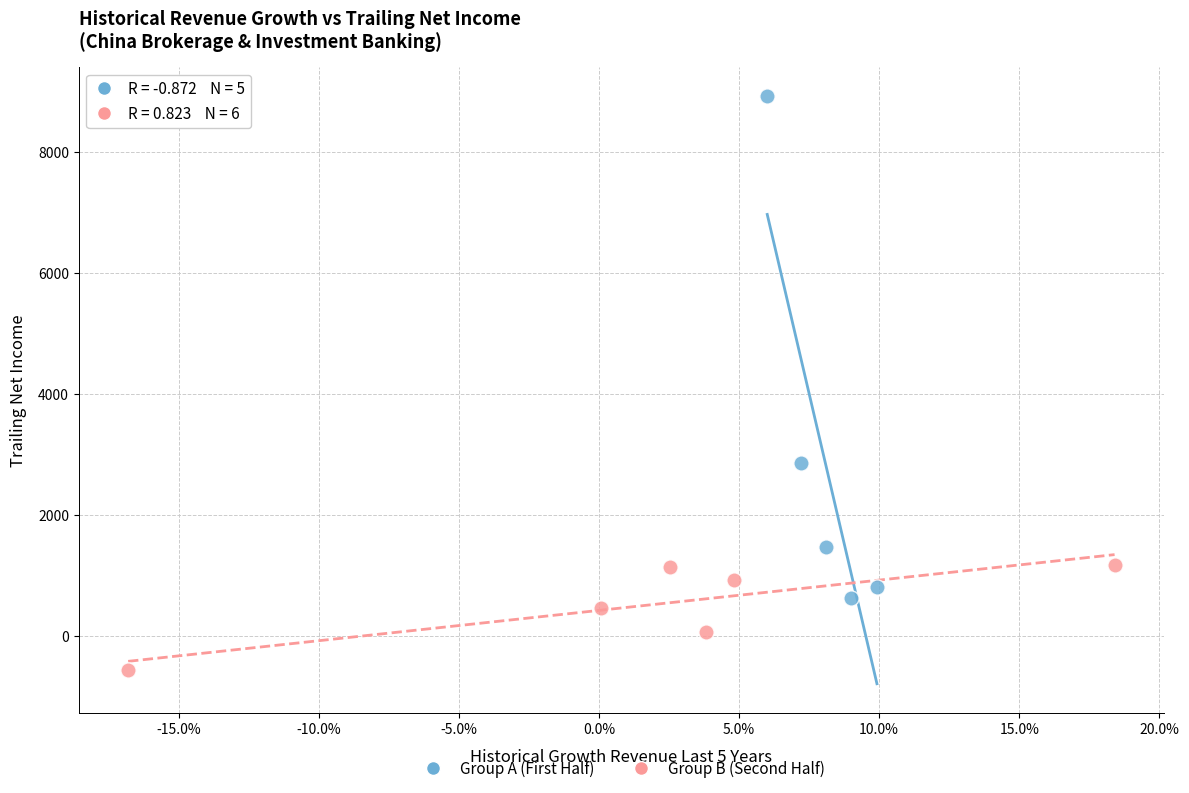

Which series reaches the minimum Y coordinate?

Group B (Second Half)